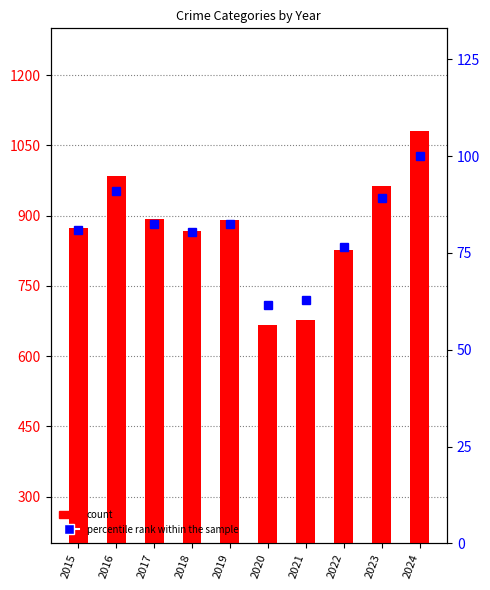

Rank the series by their average value, from lowest to highest.

percentile rank within the sample, count